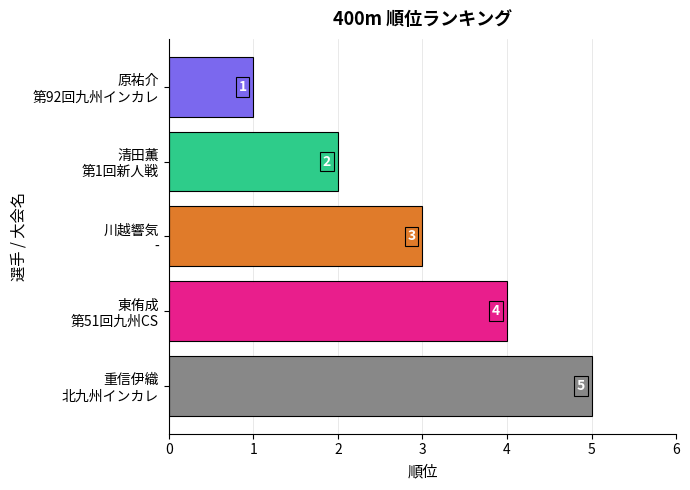

List the labels in order of value, largest first.

重信伊織
北九州インカレ, 東侑成
第51回九州CS, 川越響気
-, 清田薫
第1回新人戦, 原祐介
第92回九州インカレ